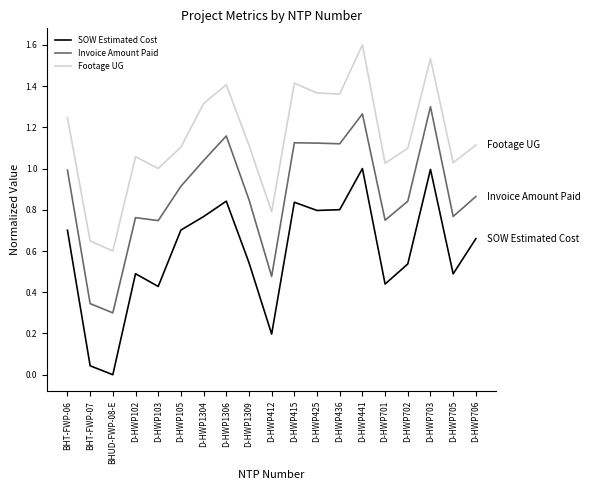

Where is the first local maximum for Invoice Amount Paid?

D-HWP102